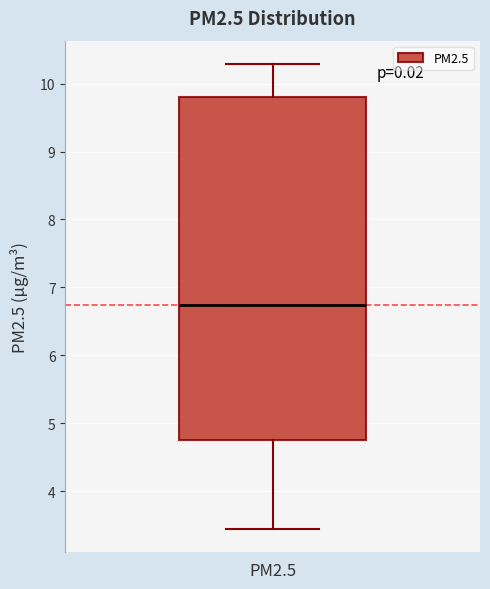

Transcribe this box plot: give where the median line is, the range the box spans, and where the two whiskers end, as read against the y-axis. The values are not printed on the chart, so give them approximately, as read against the axis.

median 6.7, box 4.8 to 9.8, whiskers 3.4 to 10.3